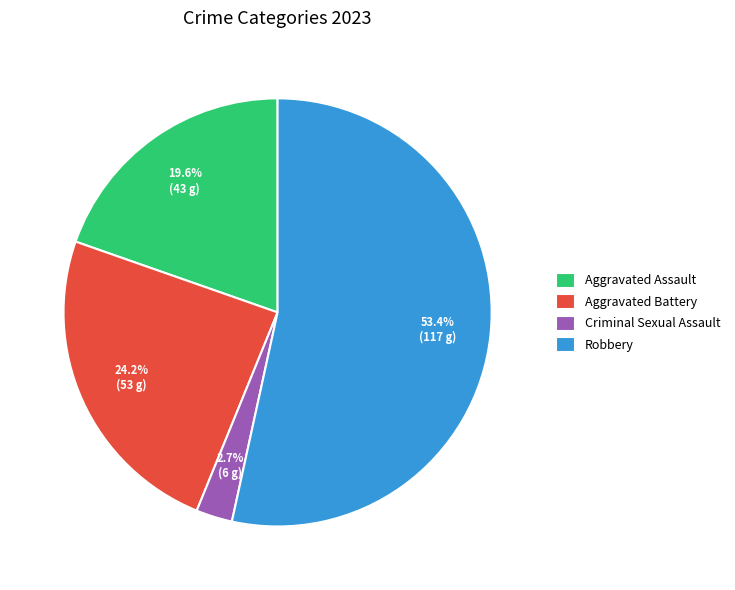

What is the largest slice in the pie chart?

Robbery